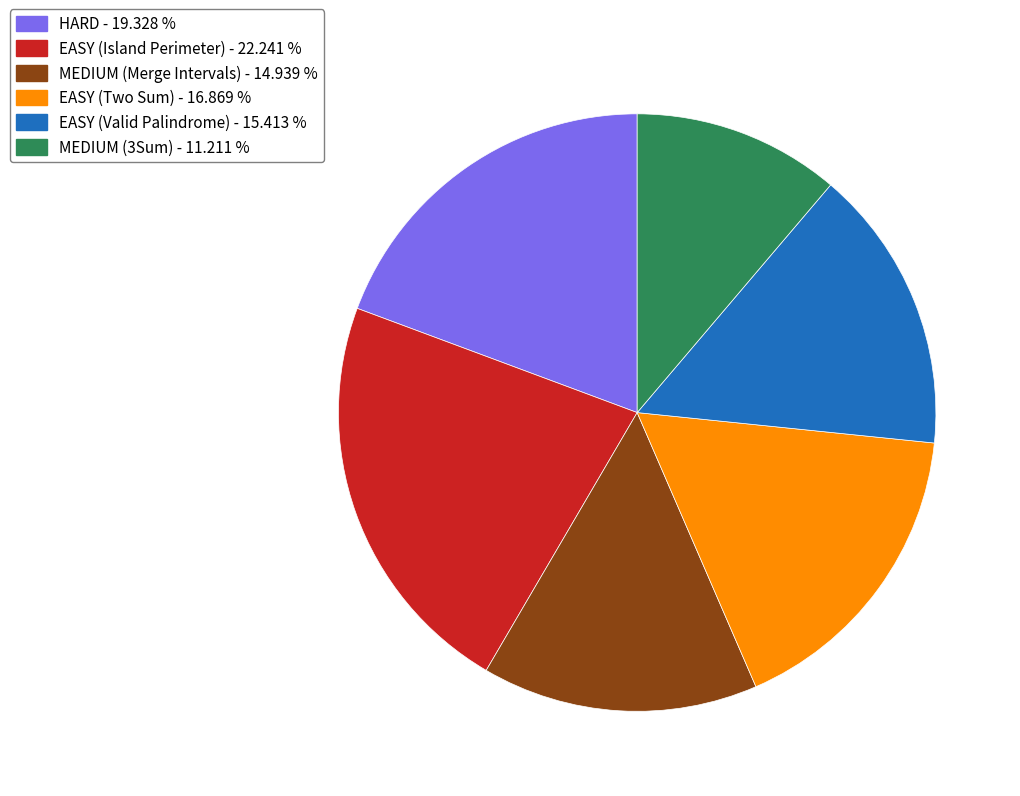

Is there any slice that represents more than half of the pie?

No